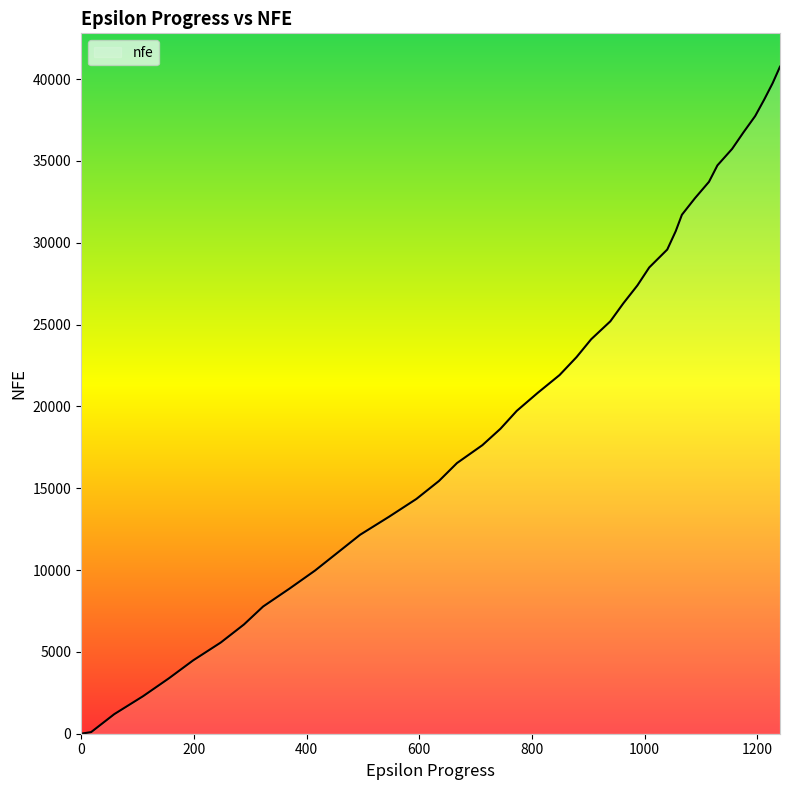

What is the maximum value shown in the chart?

40754